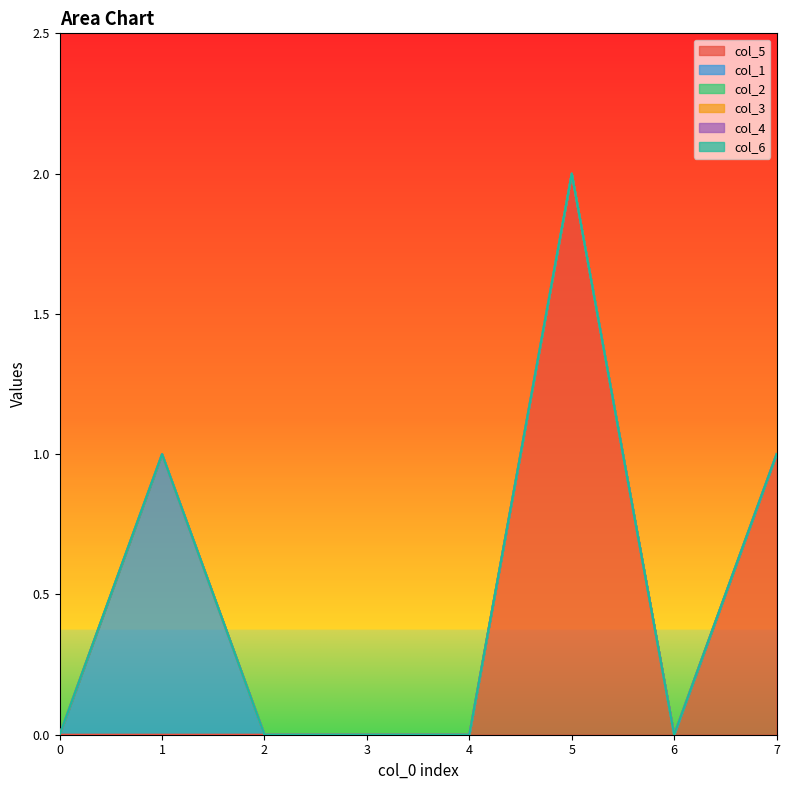

Does the chart display data point markers on the line(s)?

No